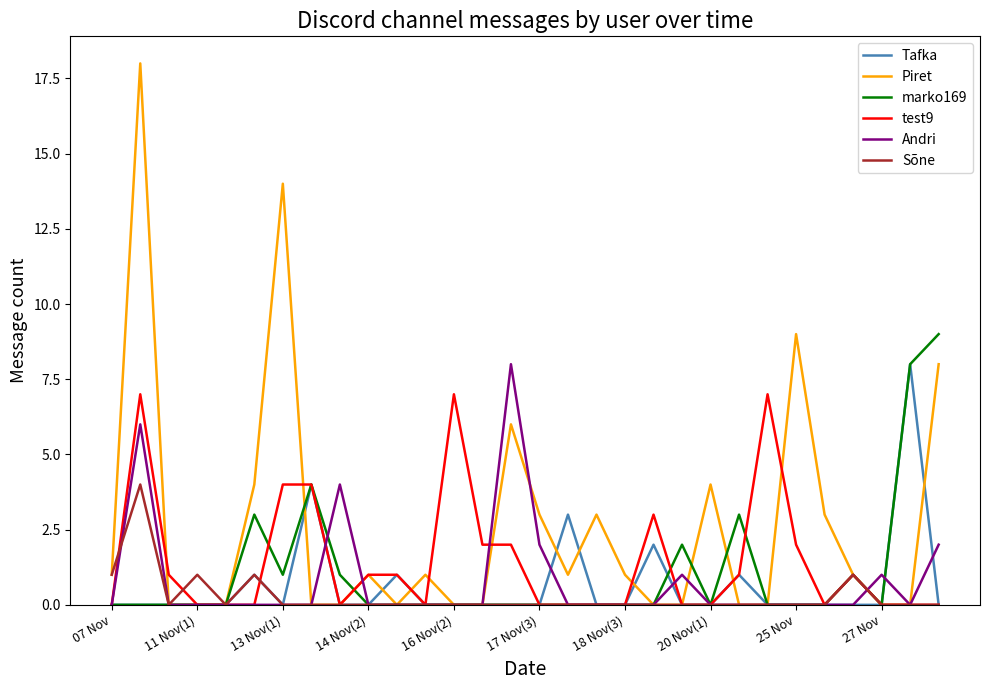

Which series has the widest spread of values?

Piret